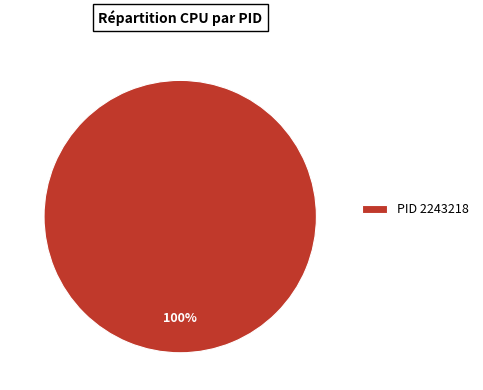

Does PID 2243218 represent more than half of the total?

Yes